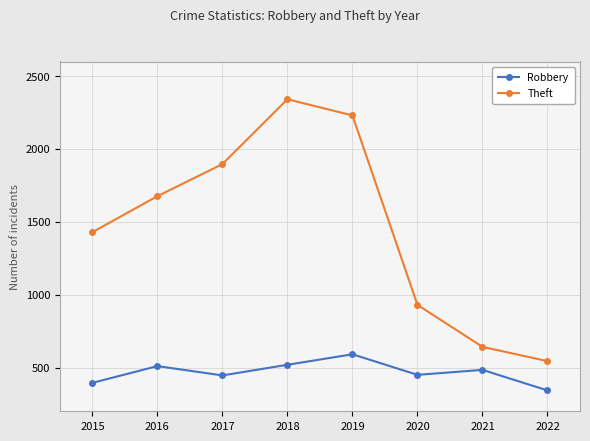

How many lines are shown in the chart?

2